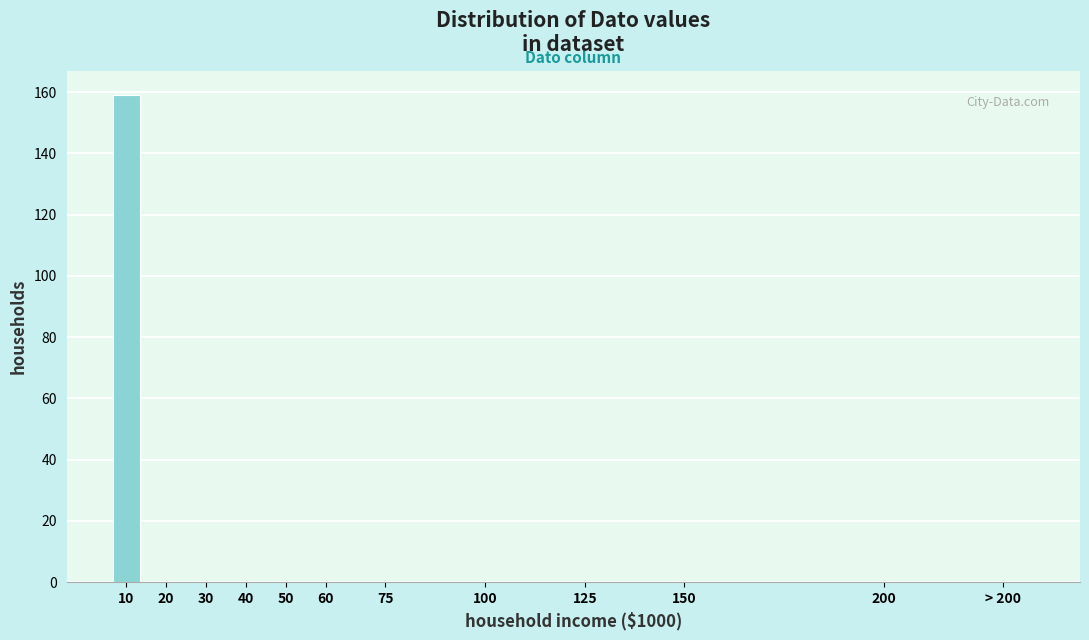

Reading left to right, what are all the values shown in this chart?

10=159	20=0	30=0	40=0	50=0	60=0	75=0	100=0	125=0	150=0	200=0	> 200=0